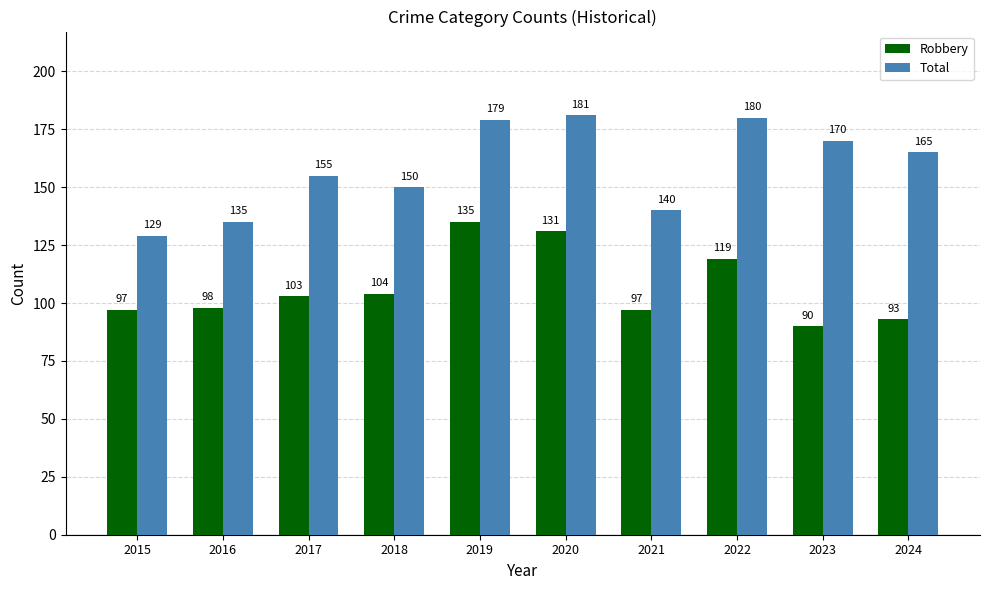

How many bars are there in each group?

2